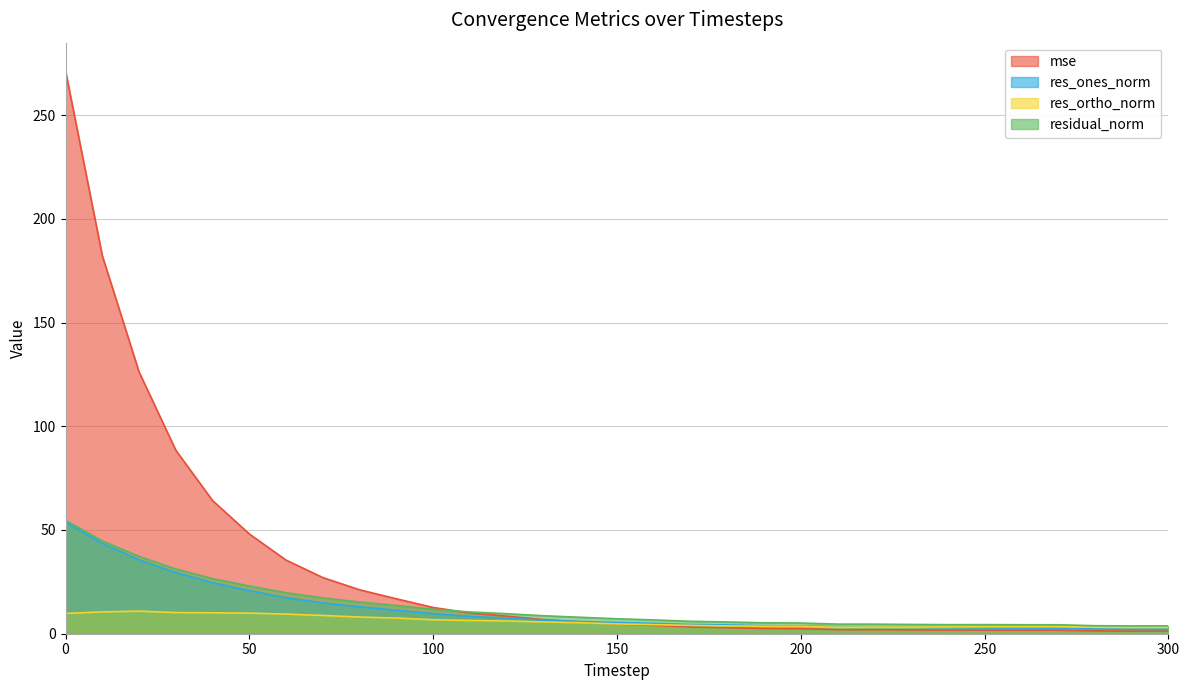

Rank the categories by residual_norm value from lowest to highest.

290, 300, 280, 270, 260, 240, 250, 230, 220, 210, 200, 190, 180, 170, 160, 150, 140, 130, 120, 110, 100, 90, 80, 70, 60, 50, 40, 30, 20, 10, 0